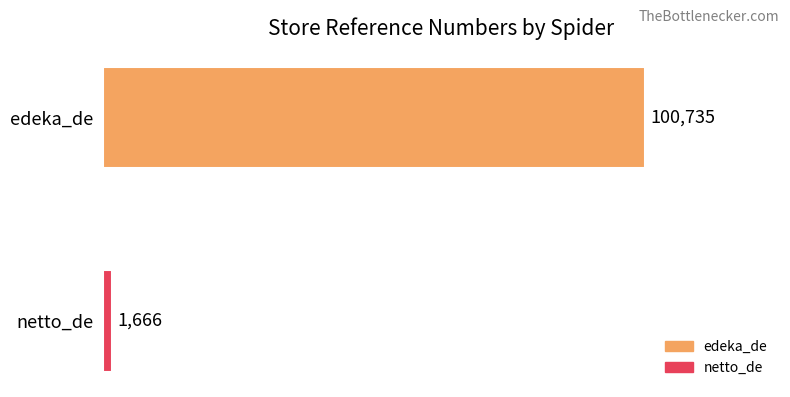

List the series in order of their peak value, lowest first.

netto_de, edeka_de